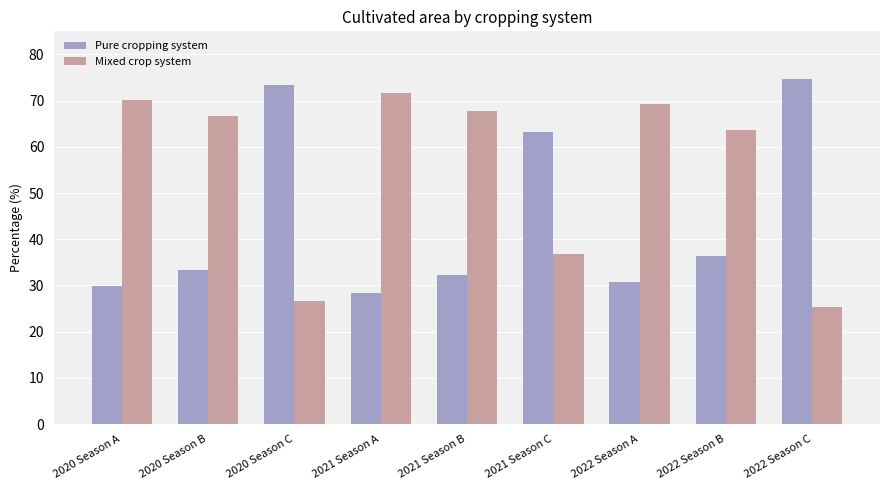

What is the difference between the second highest and minimum values in the Pure cropping system series?

45.1